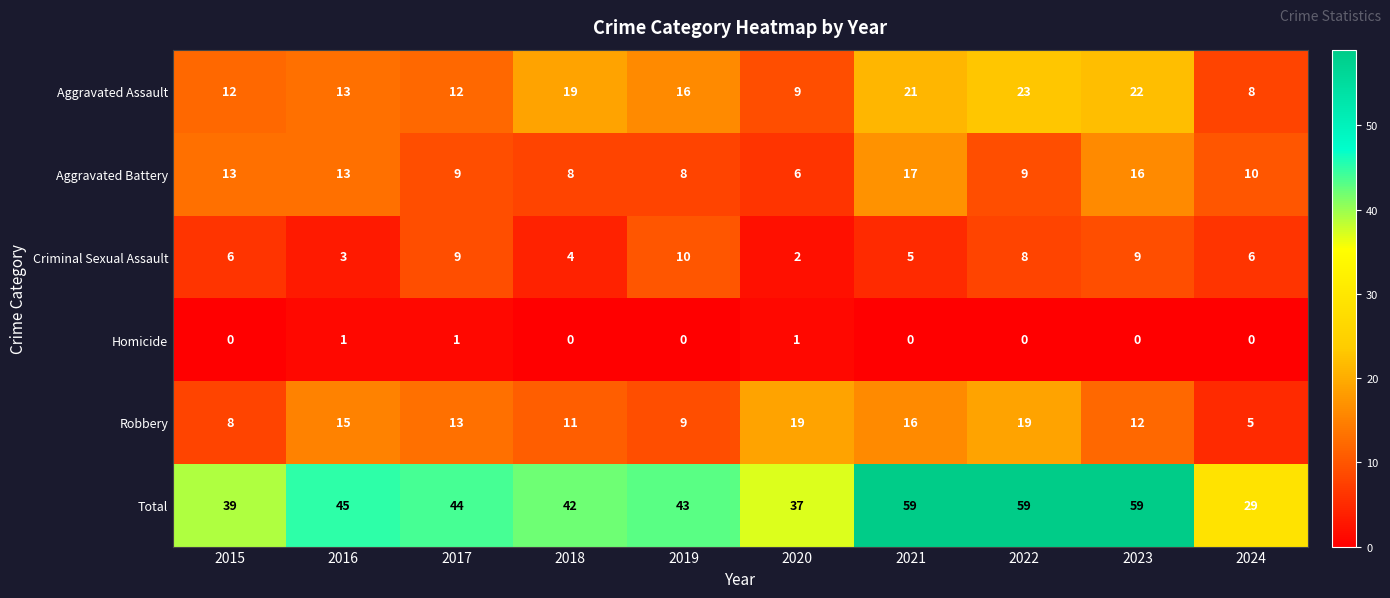

What is the maximum value shown in the chart?

59